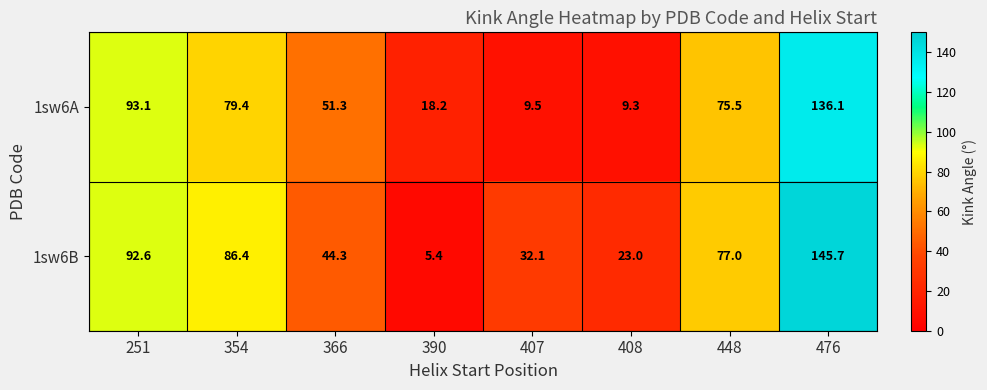

What value does the 1sw6B series have at 476?

145.7